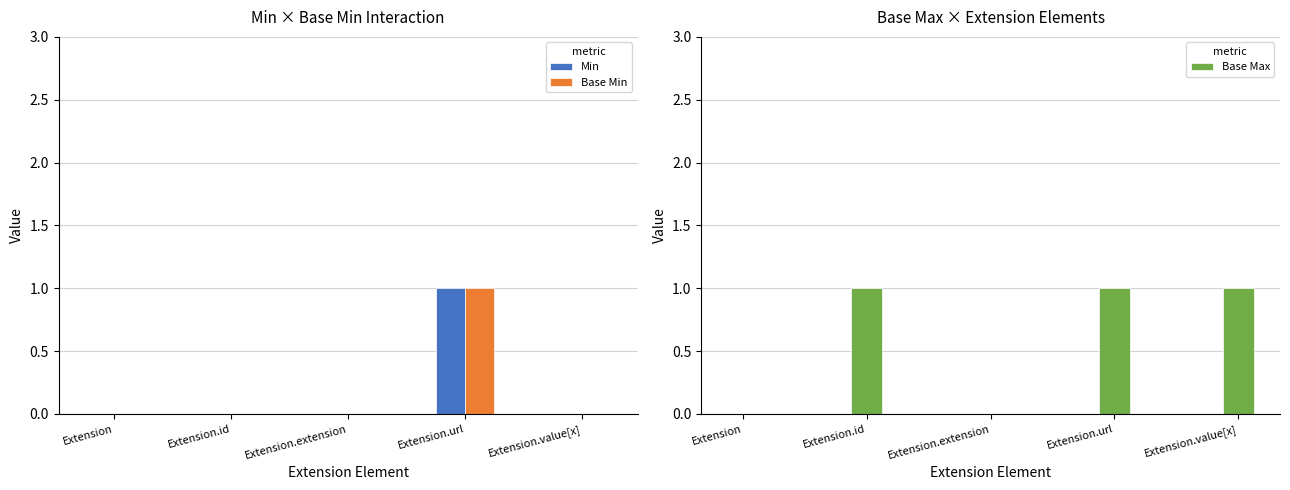

Which series has the largest total across all categories?

Base Max